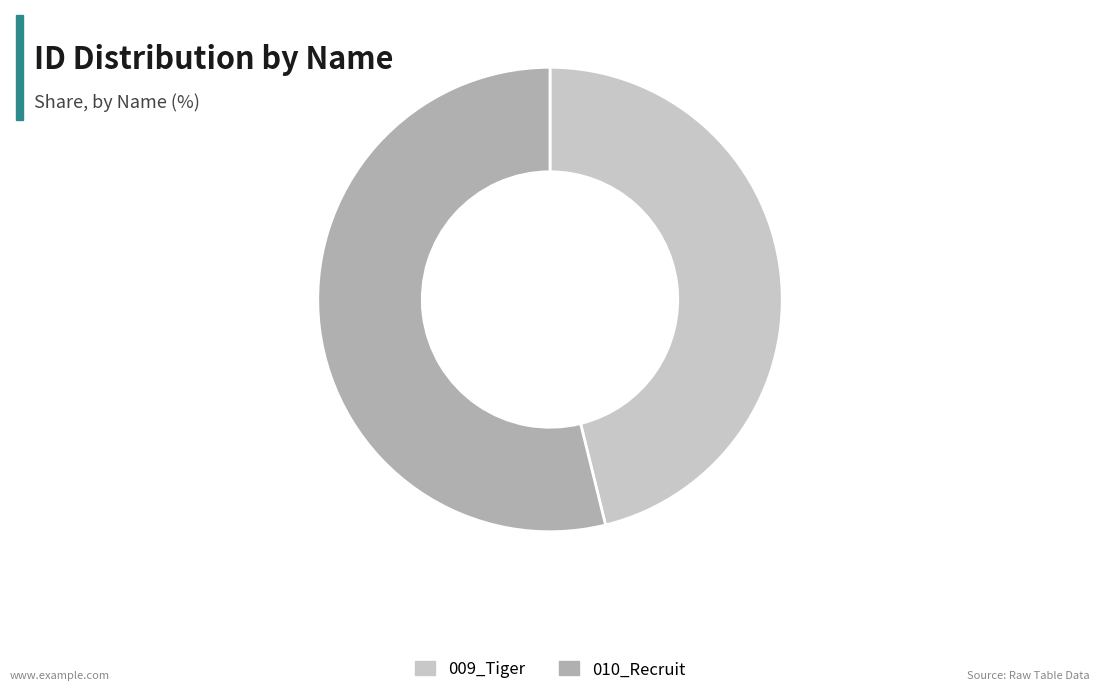

Which category has the smallest portion of the pie?

009_Tiger